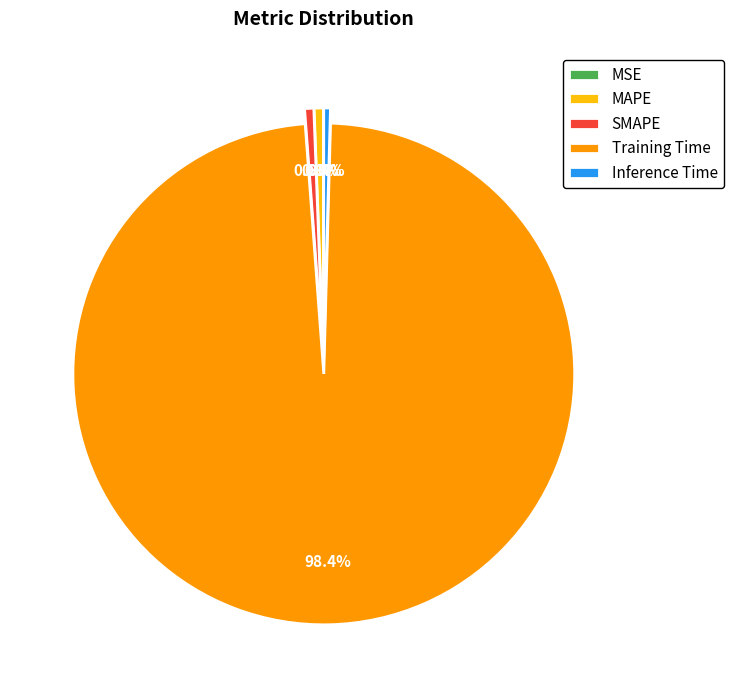

Combined, what portion of the pie is SMAPE and Training Time?

99.0%